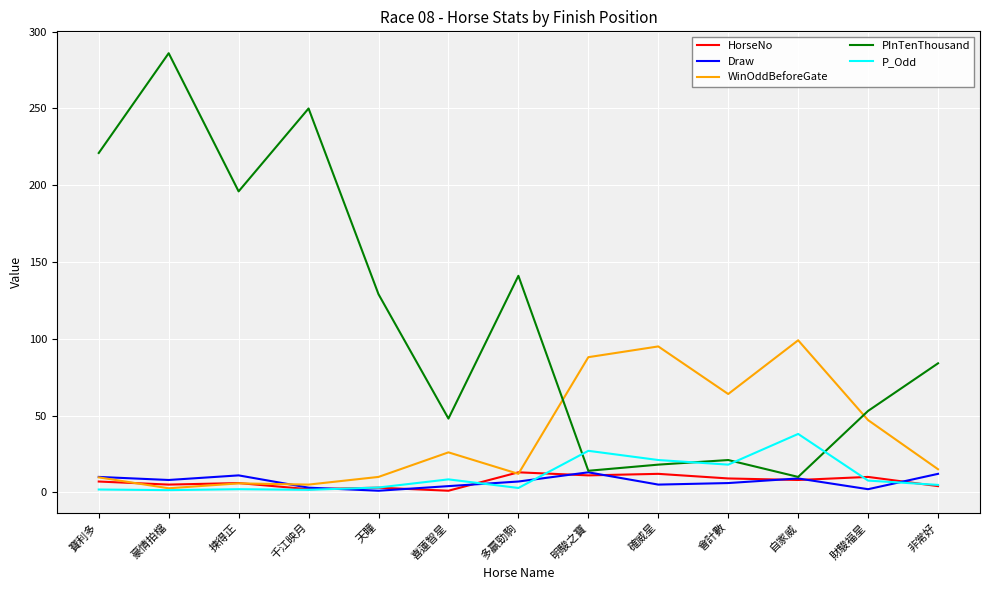

True or false: WinOddBeforeGate has a value of 42.4 at 會計數.

False